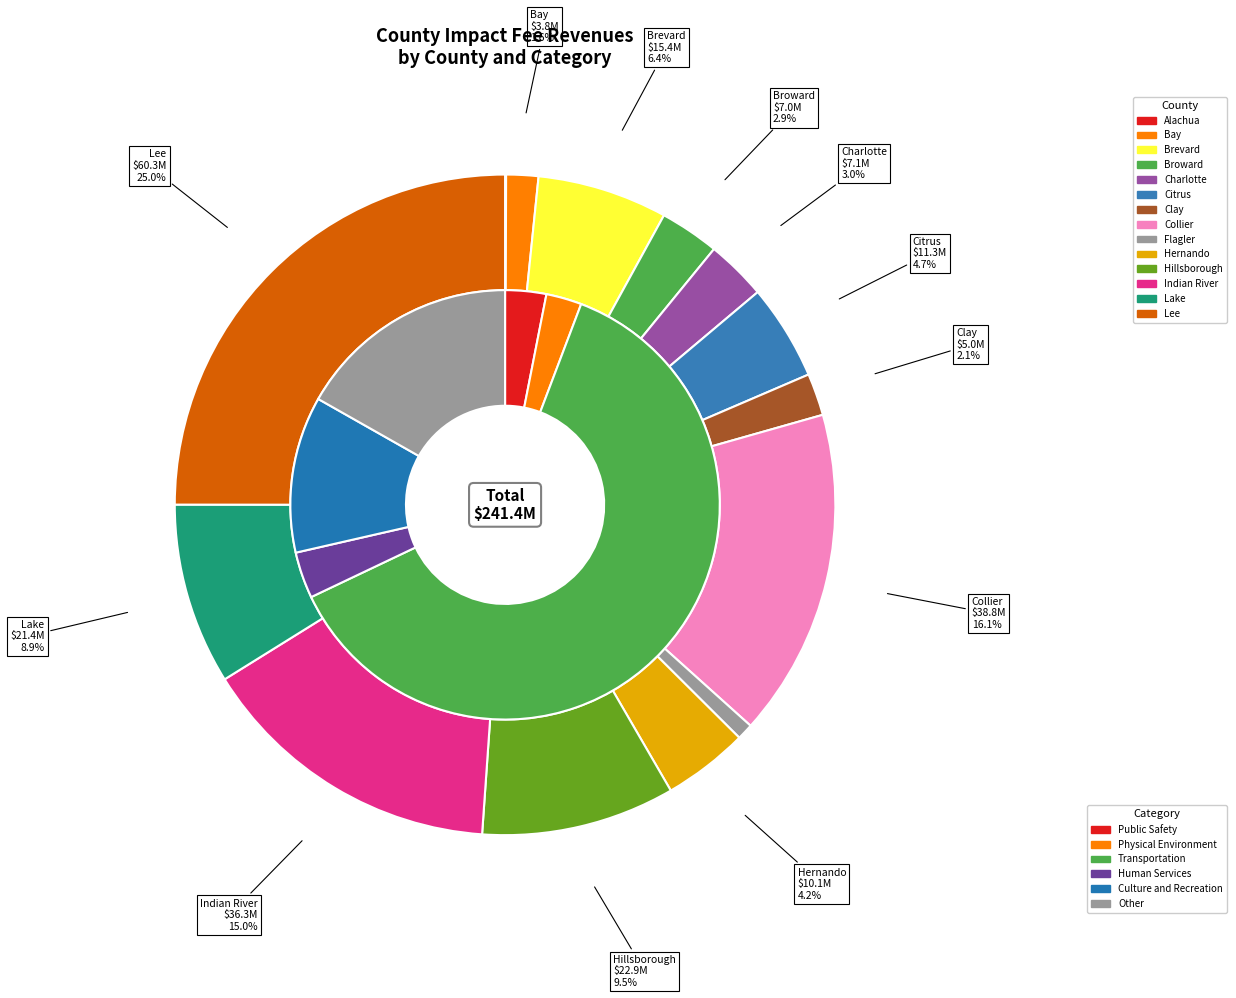

Is the sum of Lee and Collier greater than half?

No